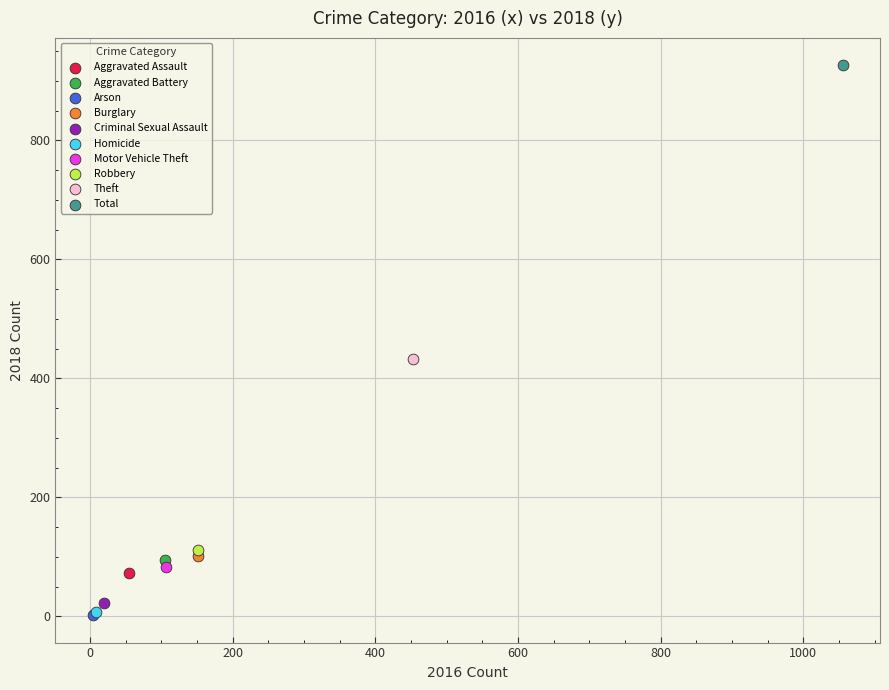

Which series contains the highest Y value?

Total